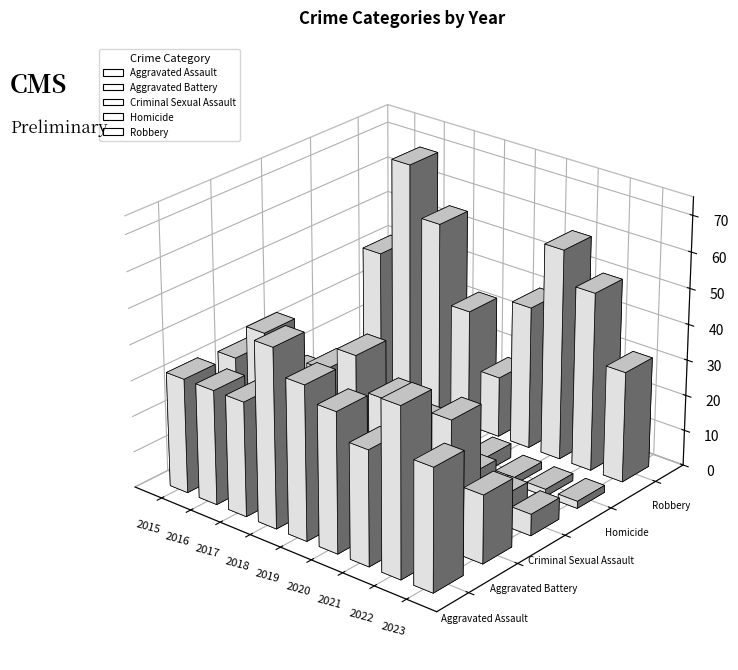

What are all the series names shown in the legend?

Aggravated Assault, Aggravated Battery, Criminal Sexual Assault, Homicide, Robbery